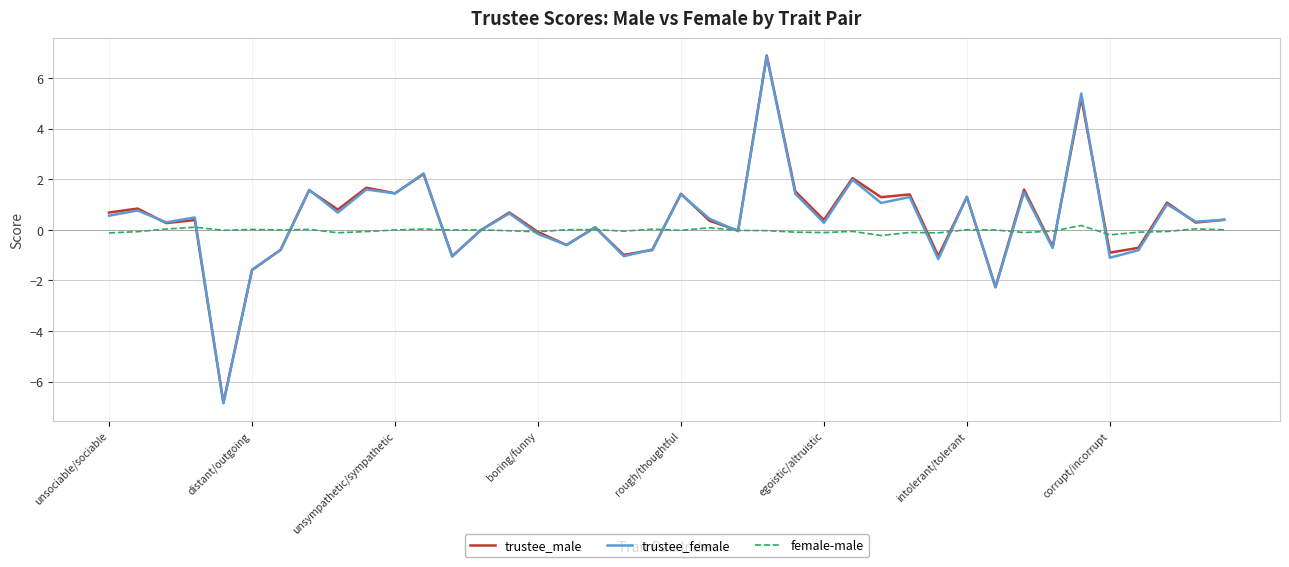

Which series has the widest spread of values?

trustee_male